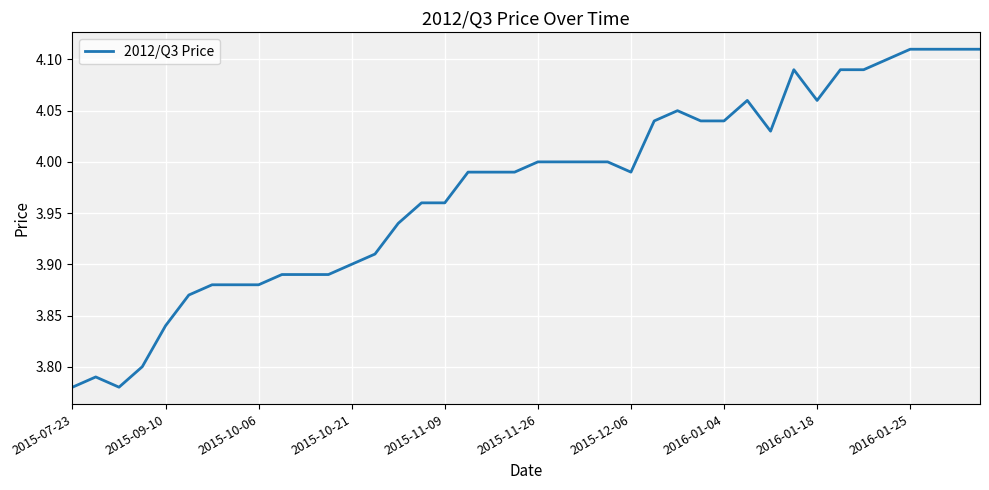

How many categories are shown in the chart?

40